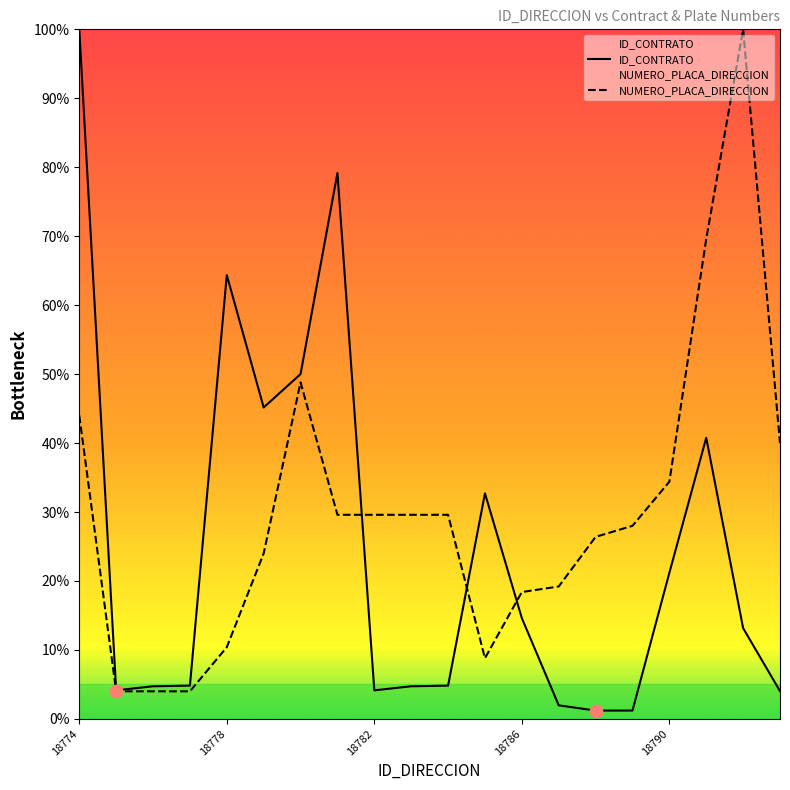

Which series has the largest total across all categories?

NUMERO_PLACA_DIRECCION